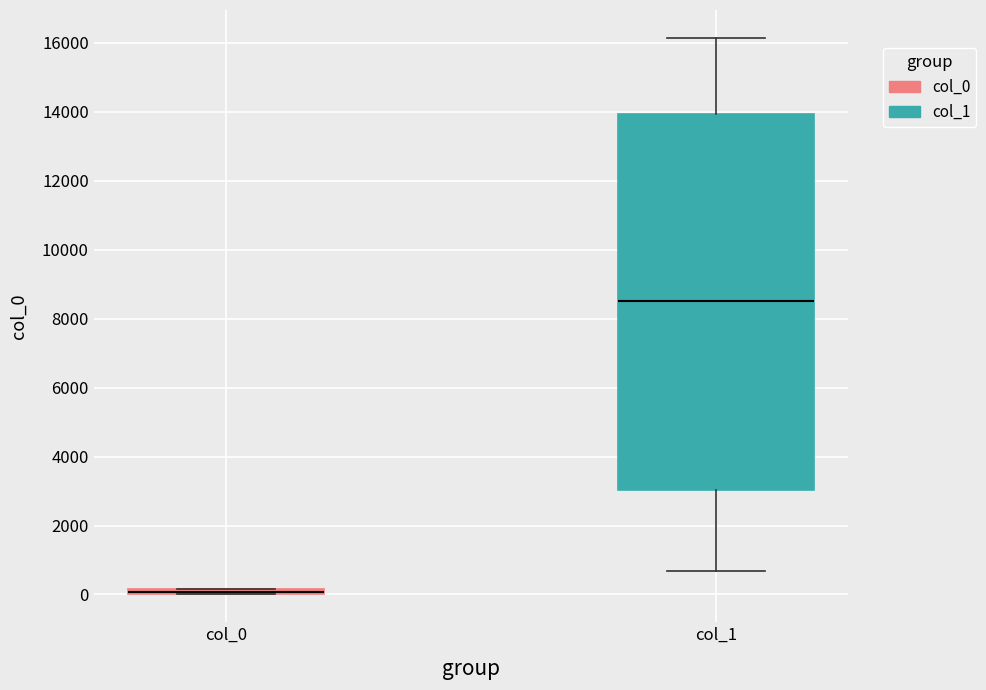

Where is the upper edge of the box for col_0 on the y-axis? The values are not printed on the chart, so give them approximately, as read against the axis.

200